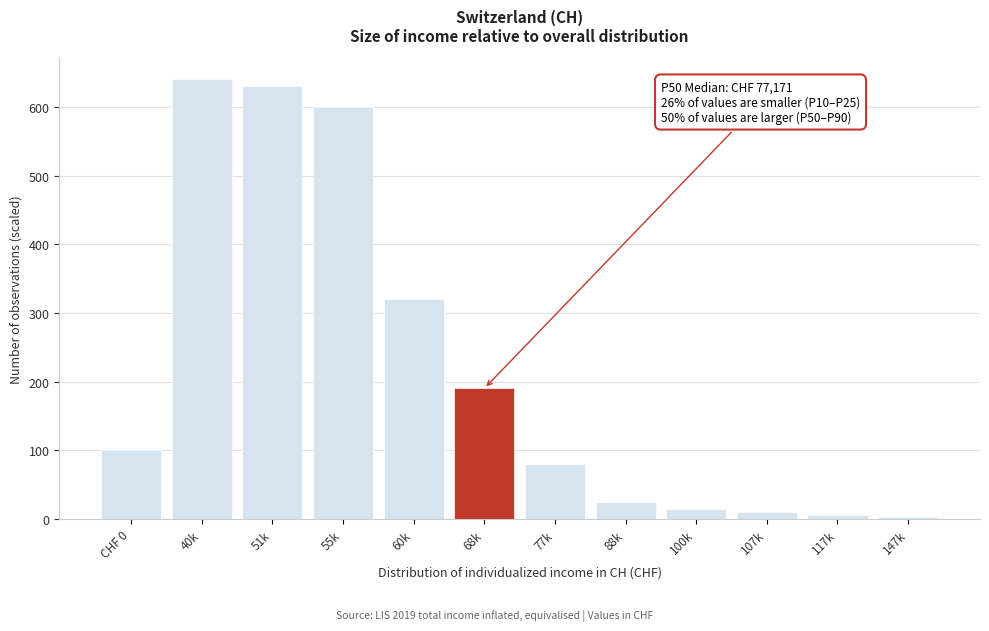

The chart shows a value of 640 at 40k. True or false?

True